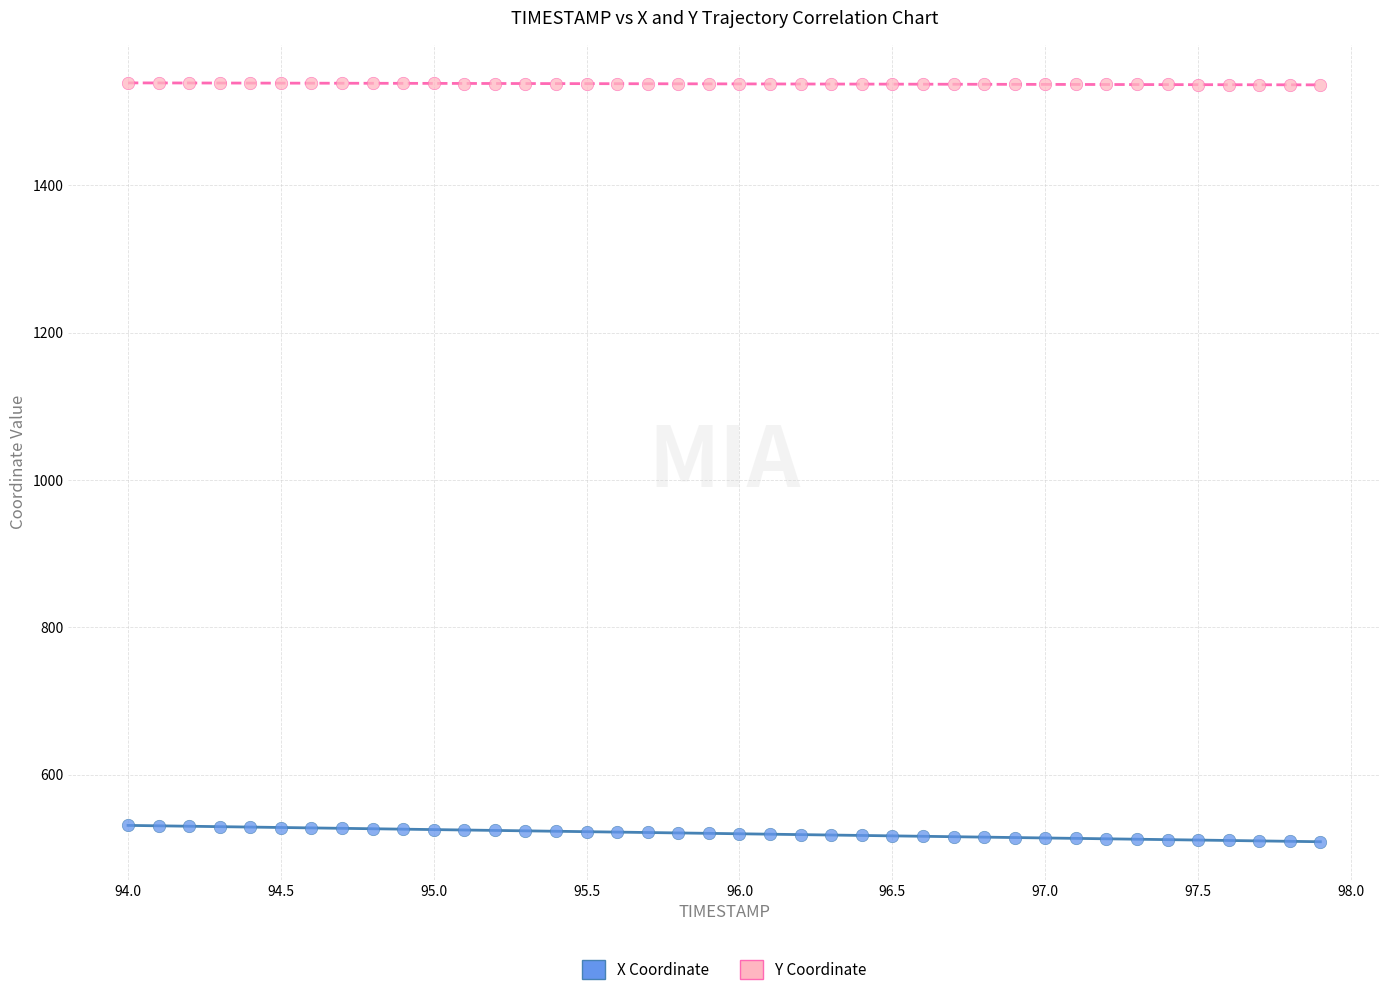

Across all data points, what is the range of X values (max minus min)?

3.9